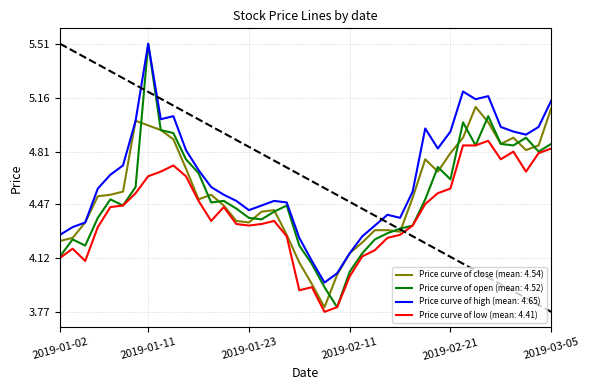

How many data points in low are above 4?

35